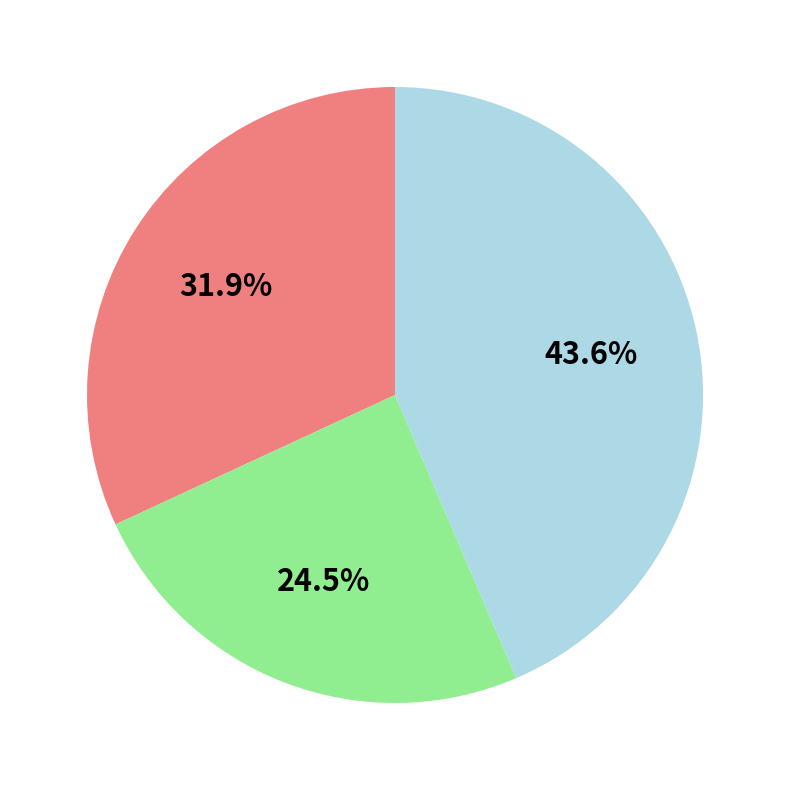

Is there a majority slice in this chart?

No